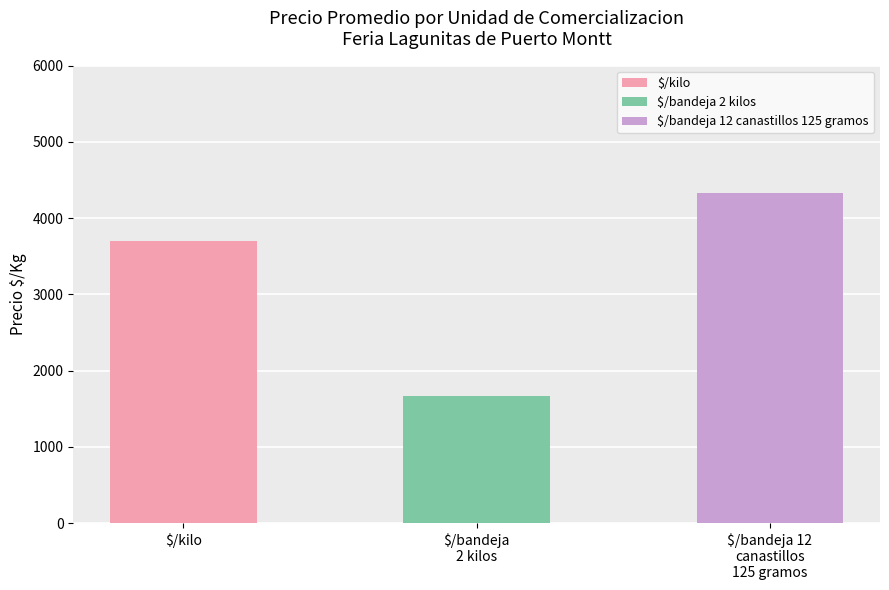

List the labels in order of value, largest first.

$/bandeja 12
canastillos
125 gramos, $/kilo, $/bandeja
2 kilos